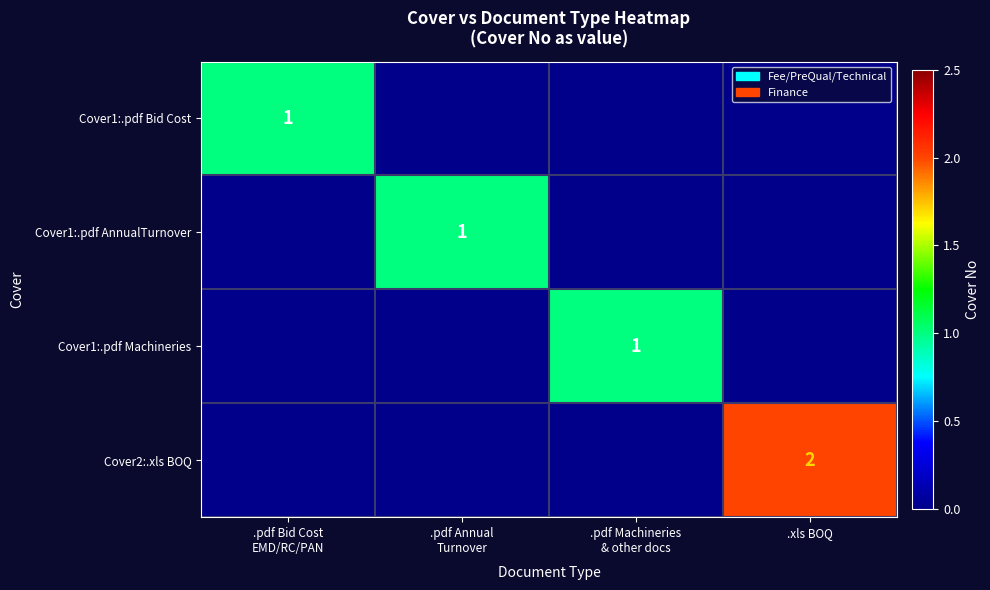

How many distinct data groups are displayed?

4